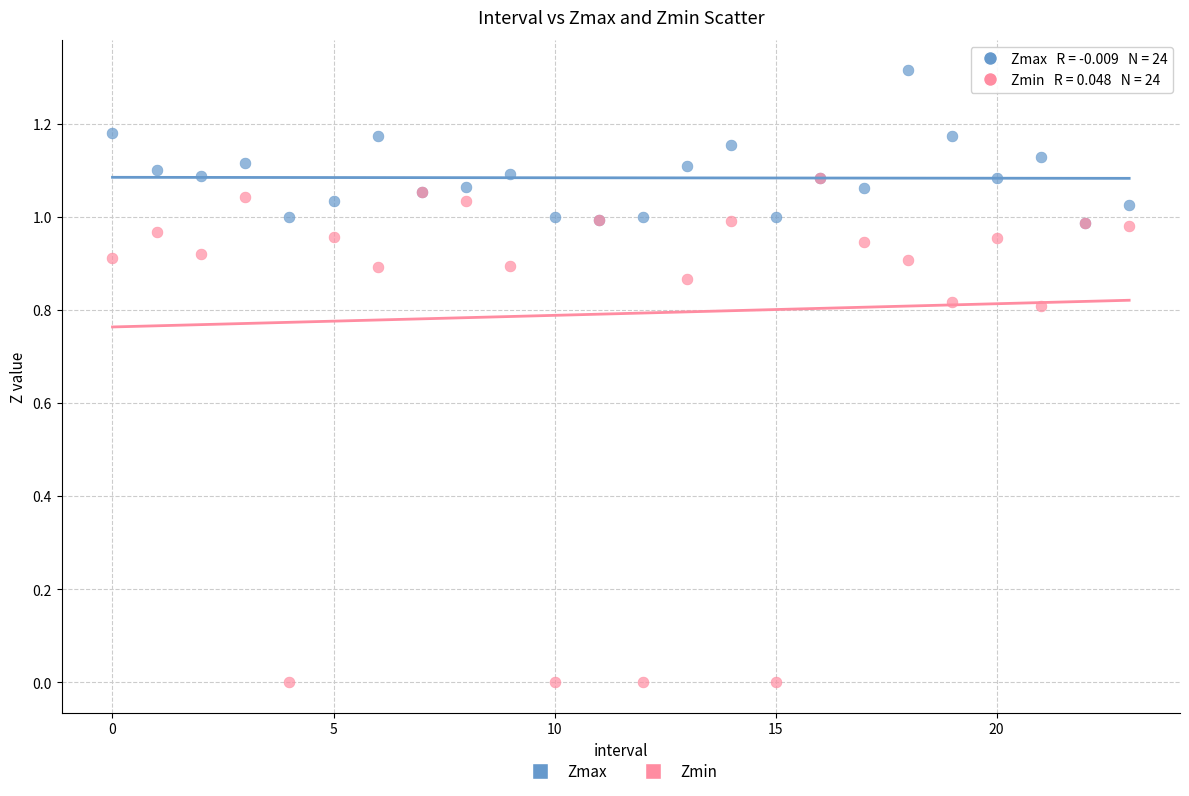

Which series has the widest spread of Y values?

Zmin